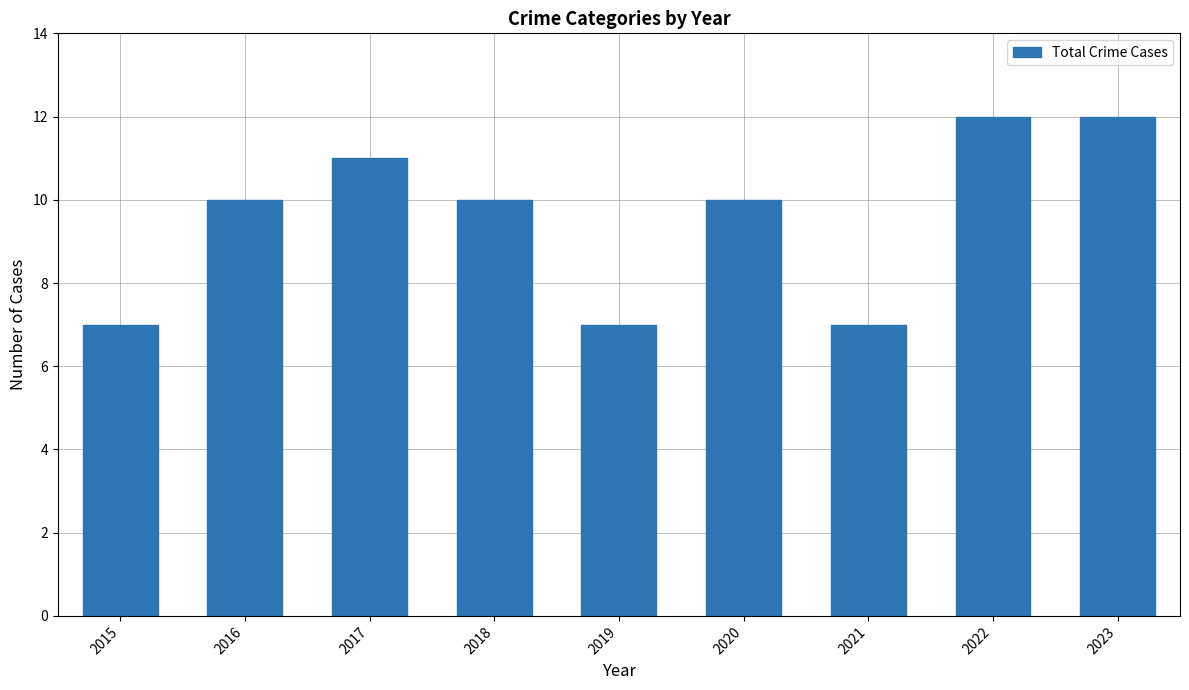

The chart shows a value of 15 at 2016. True or false?

False